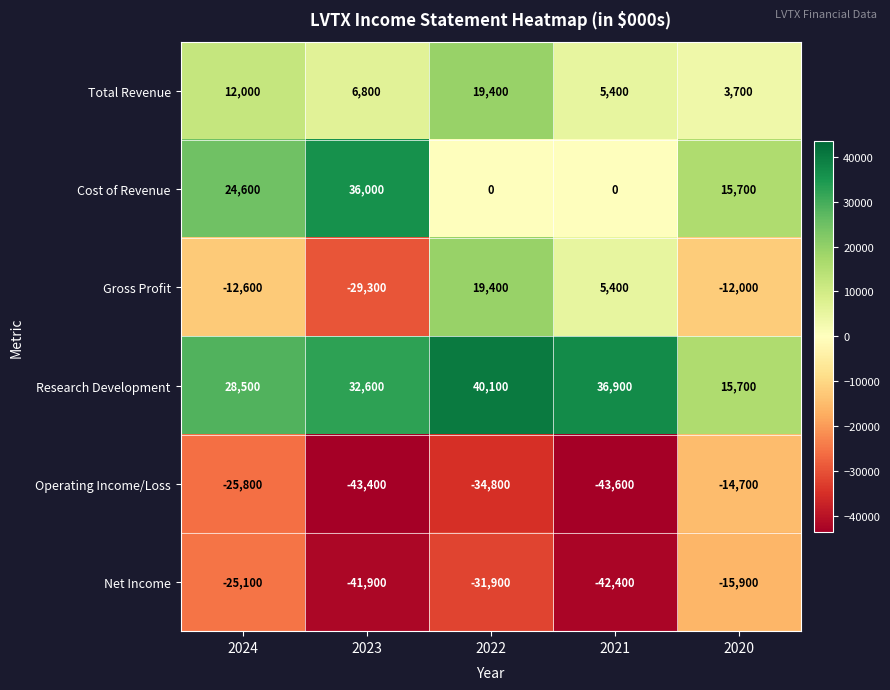

What is the difference between the second highest and minimum values in the Net Income series?

17300